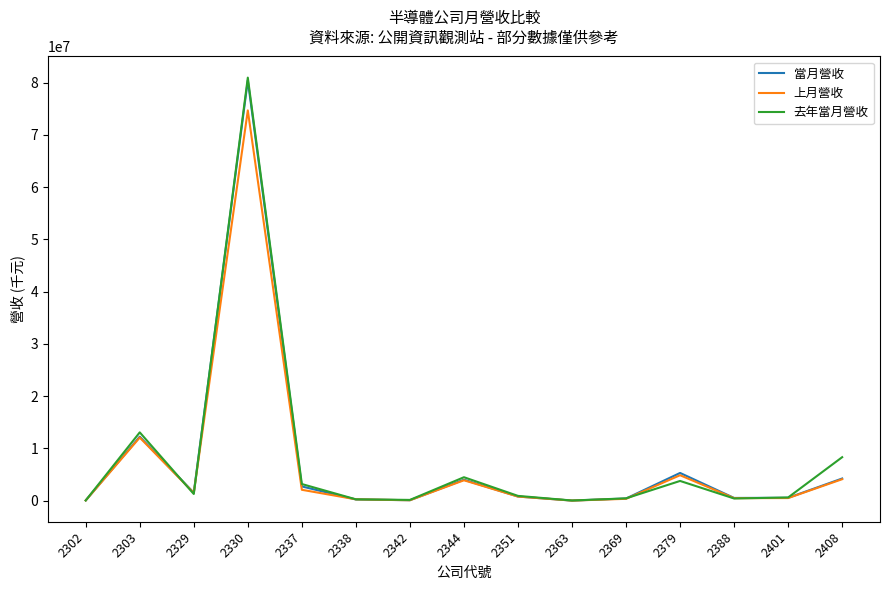

At which label does 上月營收 first exceed 787118?

2303